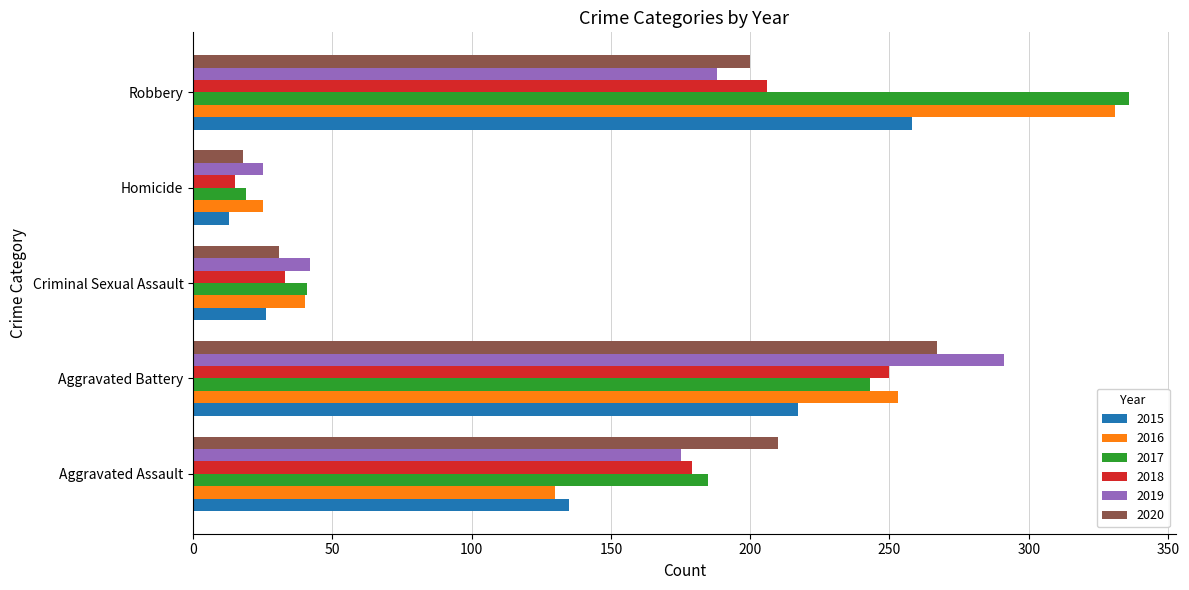

Read the 2015 value at Aggravated Battery.

217